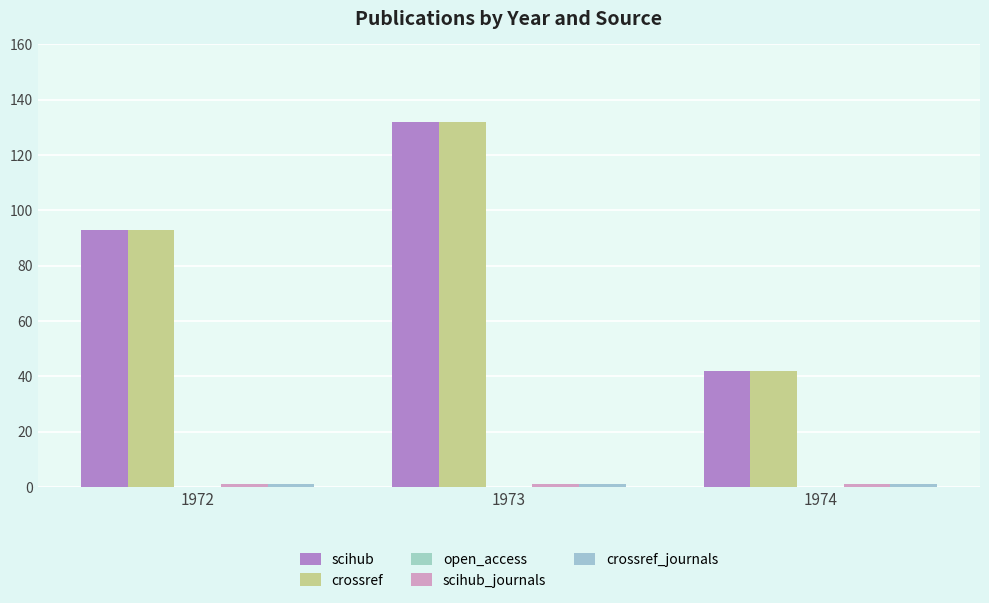

Reading left to right, what are all the values shown in this chart?

scihub: 93	132	42
crossref: 93	132	42
open_access: 0	0	0
scihub_journals: 1	1	1
crossref_journals: 1	1	1